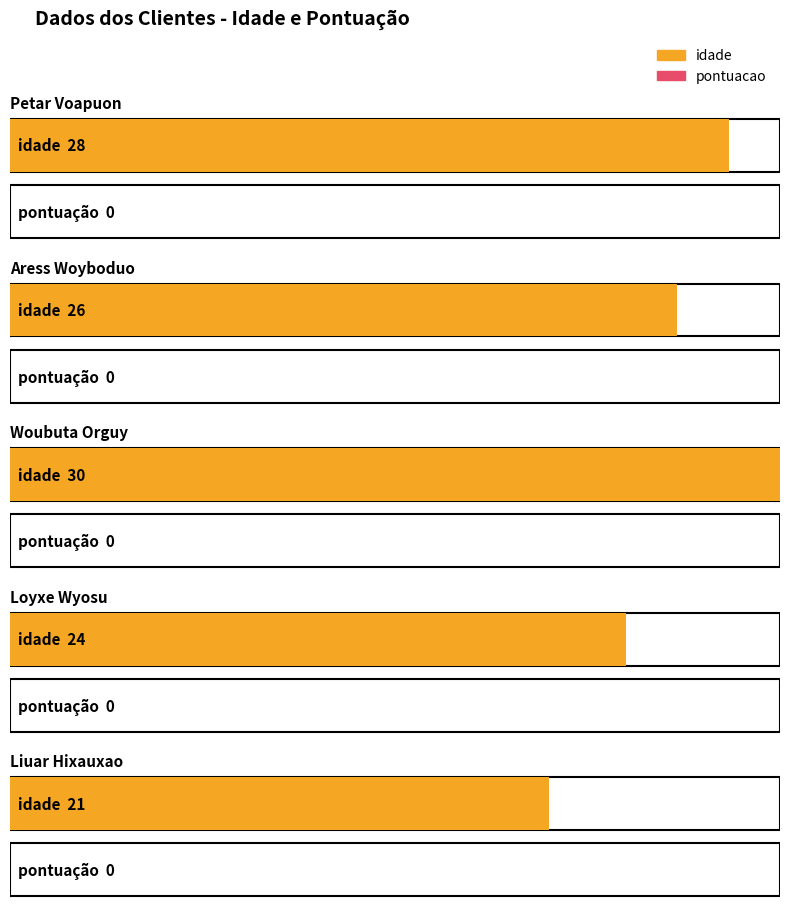

Count the idade values in the range 24 to 28.

3